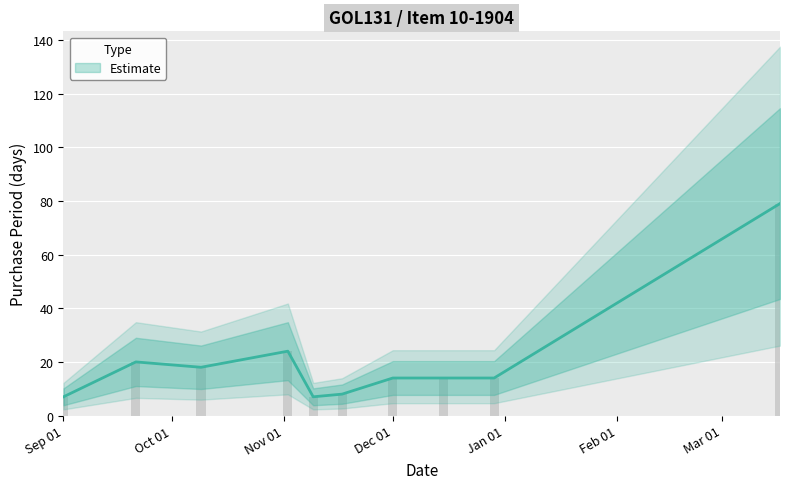

How many series are shown in this chart?

1